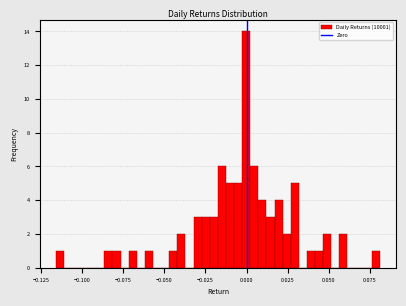

Around what value on the x-axis is the tallest bar? Give the approximate position of its centre, as read against the axis.

0.000